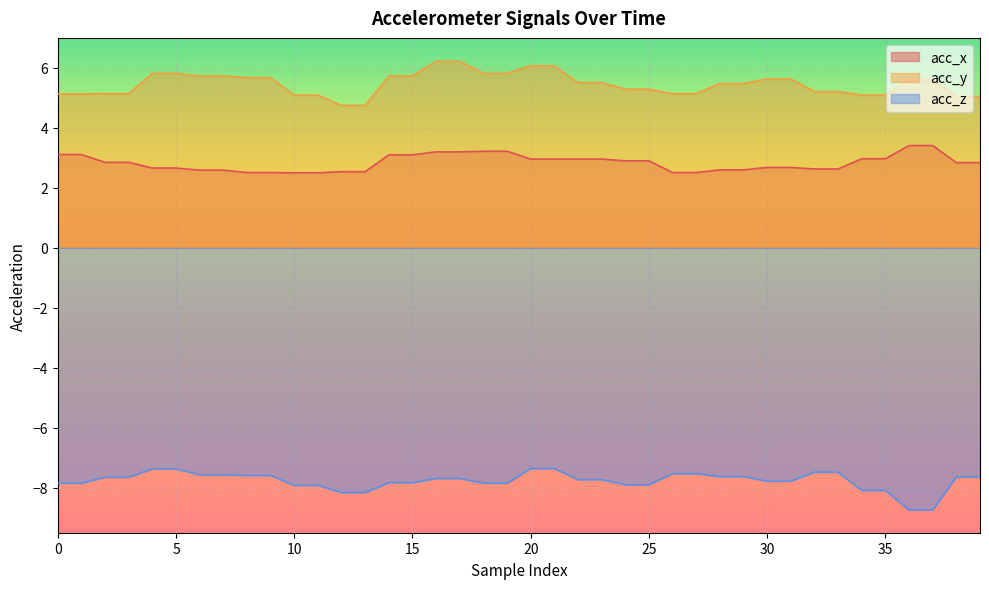

Reading right to left, what are all the values shown in this chart?

acc_x: 39=2.8	38=2.8	37=3.4	36=3.4	35=3.0	34=3.0	33=2.6	32=2.6	31=2.7	30=2.7	29=2.6	28=2.6	27=2.5	26=2.5	25=2.9	24=2.9	23=3.0	22=3.0	21=3.0	20=3.0	19=3.2	18=3.2	17=3.2	16=3.2	15=3.1	14=3.1	13=2.5	12=2.5	11=2.5	10=2.5	9=2.5	8=2.5	7=2.6	6=2.6	5=2.7	4=2.7	3=2.9	2=2.9	1=3.1	0=3.1
acc_y: 39=5.0	38=5.0	37=5.6	36=5.6	35=5.1	34=5.1	33=5.2	32=5.2	31=5.6	30=5.6	29=5.5	28=5.5	27=5.1	26=5.1	25=5.3	24=5.3	23=5.5	22=5.5	21=6.1	20=6.1	19=5.8	18=5.8	17=6.2	16=6.2	15=5.7	14=5.7	13=4.8	12=4.8	11=5.1	10=5.1	9=5.7	8=5.7	7=5.7	6=5.7	5=5.8	4=5.8	3=5.1	2=5.1	1=5.1	0=5.1
acc_z: 39=-7.6	38=-7.6	37=-8.7	36=-8.7	35=-8.1	34=-8.1	33=-7.5	32=-7.5	31=-7.8	30=-7.8	29=-7.6	28=-7.6	27=-7.5	26=-7.5	25=-7.9	24=-7.9	23=-7.7	22=-7.7	21=-7.4	20=-7.4	19=-7.8	18=-7.8	17=-7.7	16=-7.7	15=-7.8	14=-7.8	13=-8.2	12=-8.2	11=-7.9	10=-7.9	9=-7.6	8=-7.6	7=-7.6	6=-7.6	5=-7.4	4=-7.4	3=-7.7	2=-7.7	1=-7.8	0=-7.8